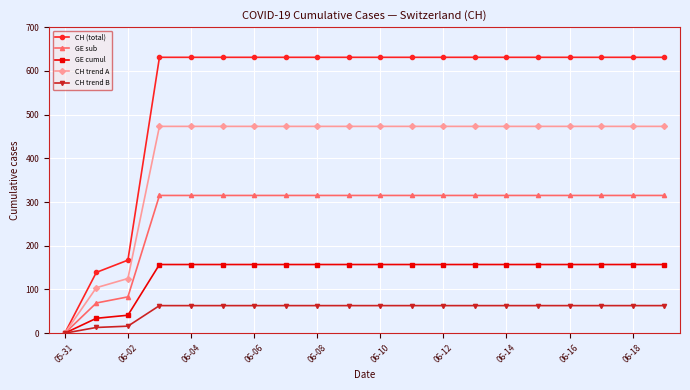

Which series has the largest range (max minus min)?

CH (total)